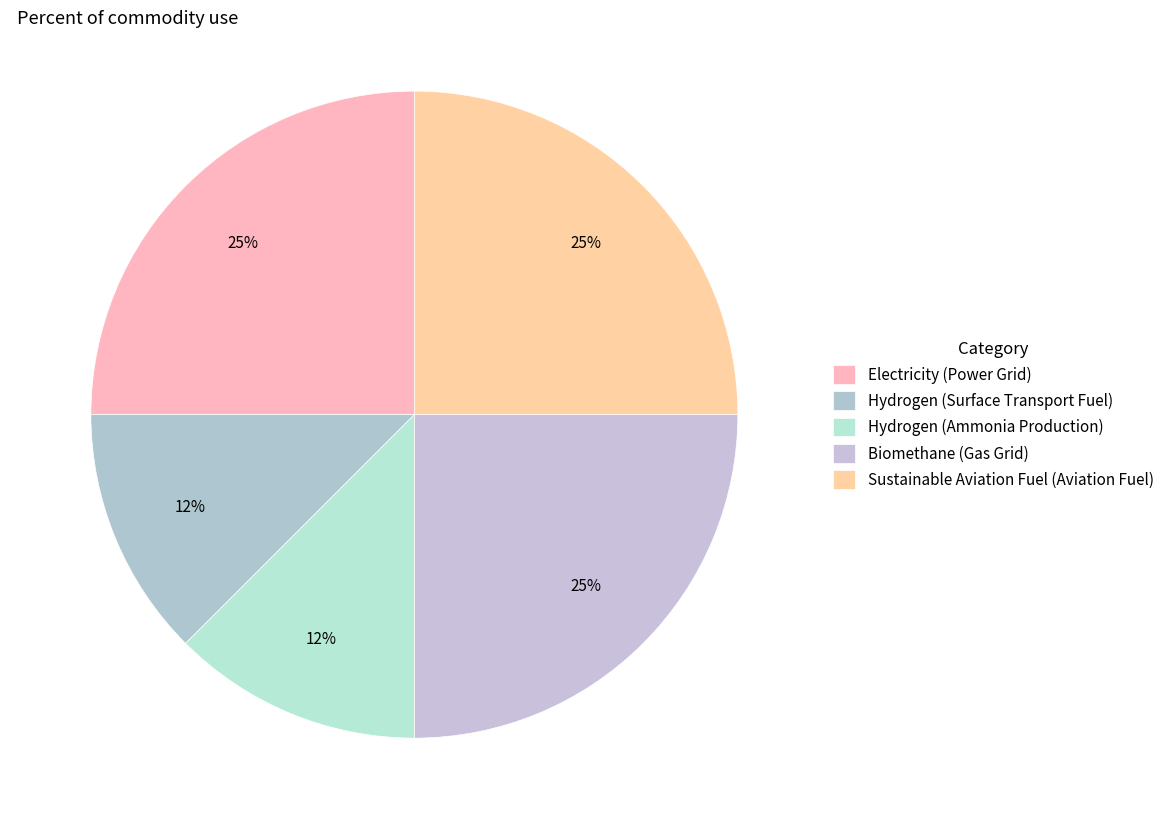

Count the number of slices in the pie.

5